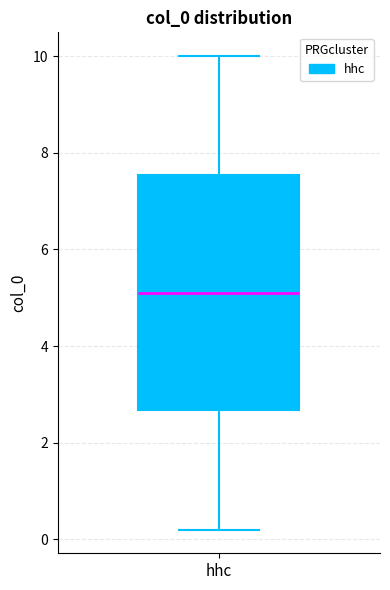

Where does the median line of the box for hhc sit on the y-axis? The values are not printed on the chart, so give them approximately, as read against the axis.

5.0